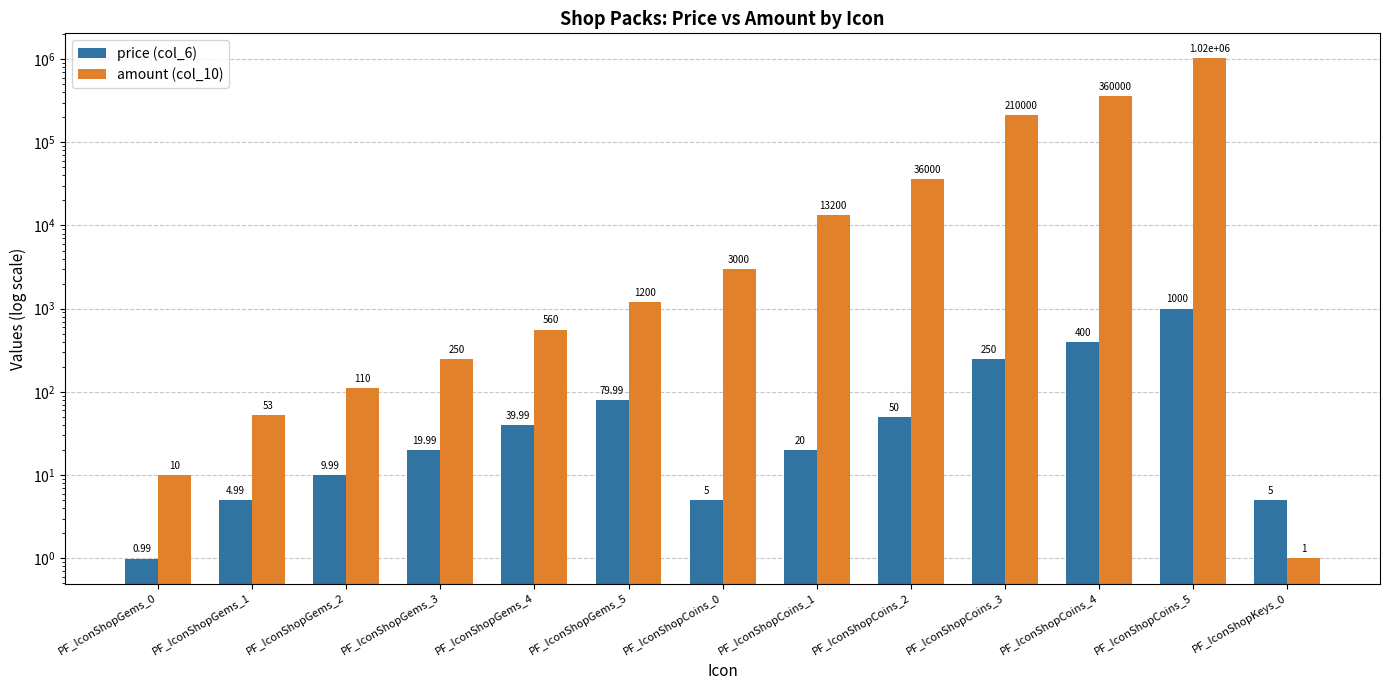

Reading left to right, transcribe all the data shown in this chart.

price (col_6): 1.0	5.0	10.0	20.0	40.0	80.0	5.0	20.0	50.0	250.0	400.0	1000.0	5.0
amount (col_10): 10.0	53.0	110.0	250.0	560.0	1200.0	3000.0	13200.0	36000.0	210000.0	360000.0	1020000.0	1.0